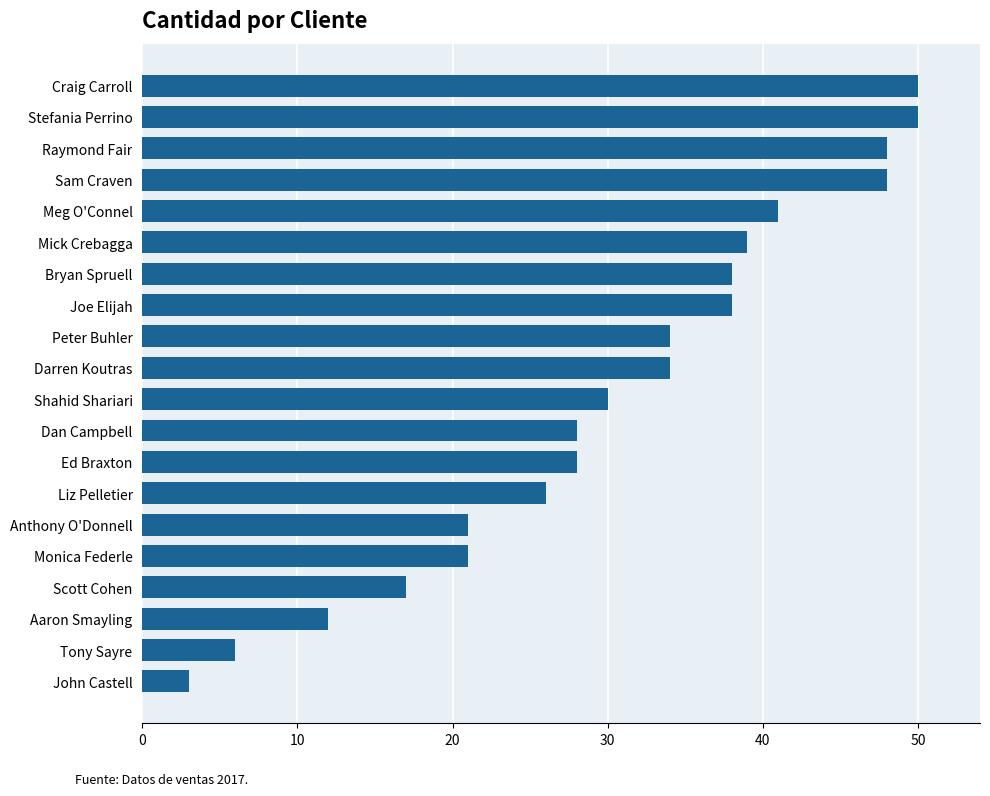

Does the chart contain any negative values?

No